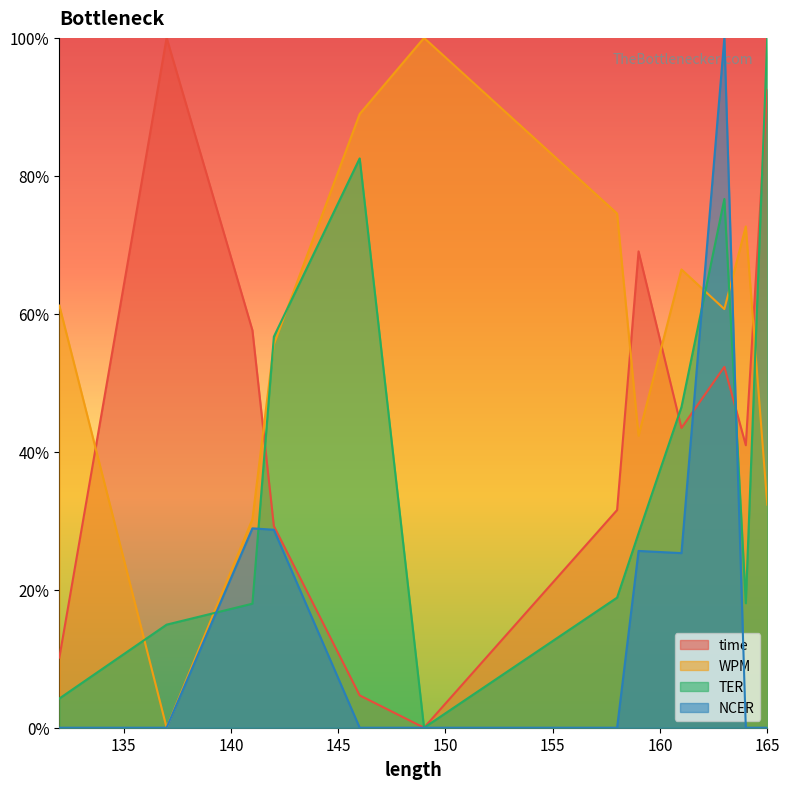

Where do time and NCER first cross each other?

161 and 163